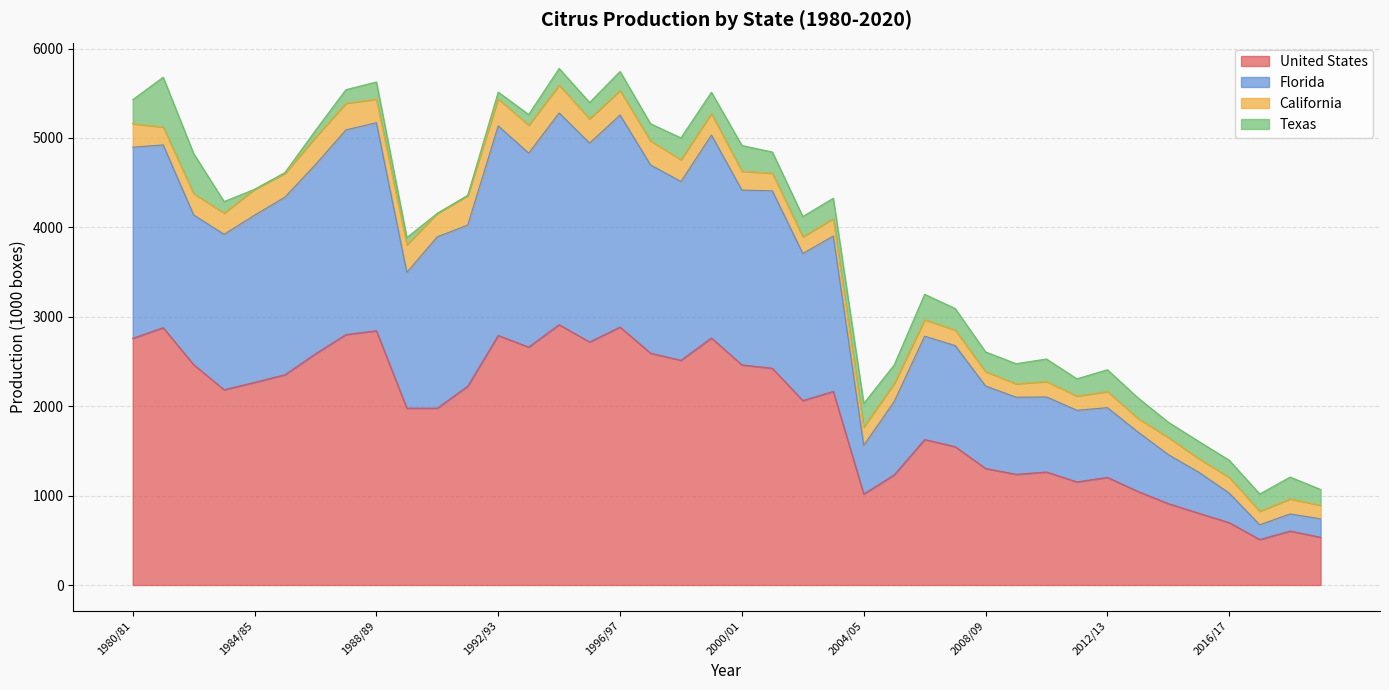

What is the smallest value displayed?

508.9